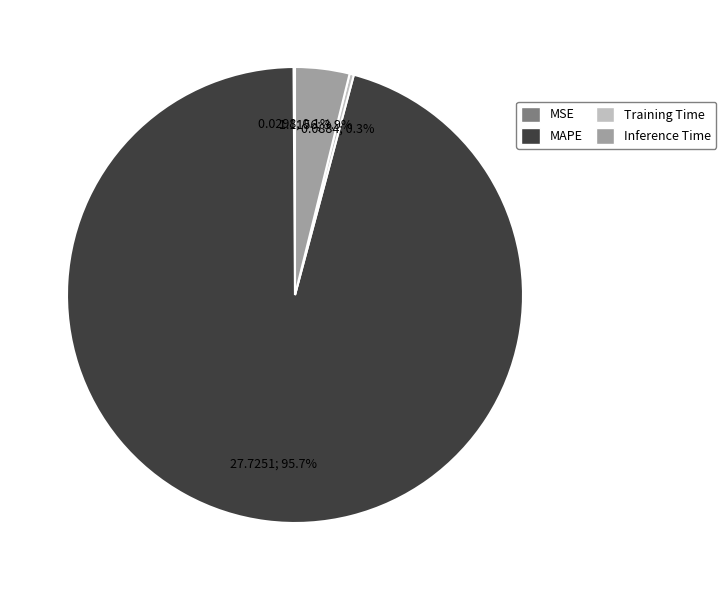

Is the sum of Inference Time and Training Time greater than half?

No